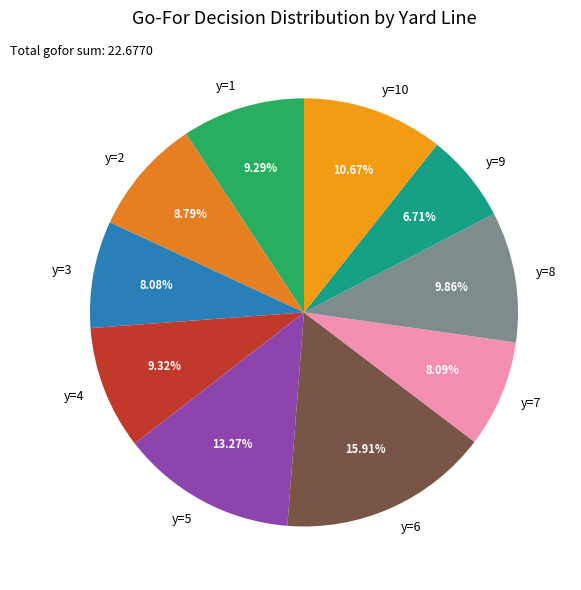

How much of the chart is everything except y=9?

93.3%